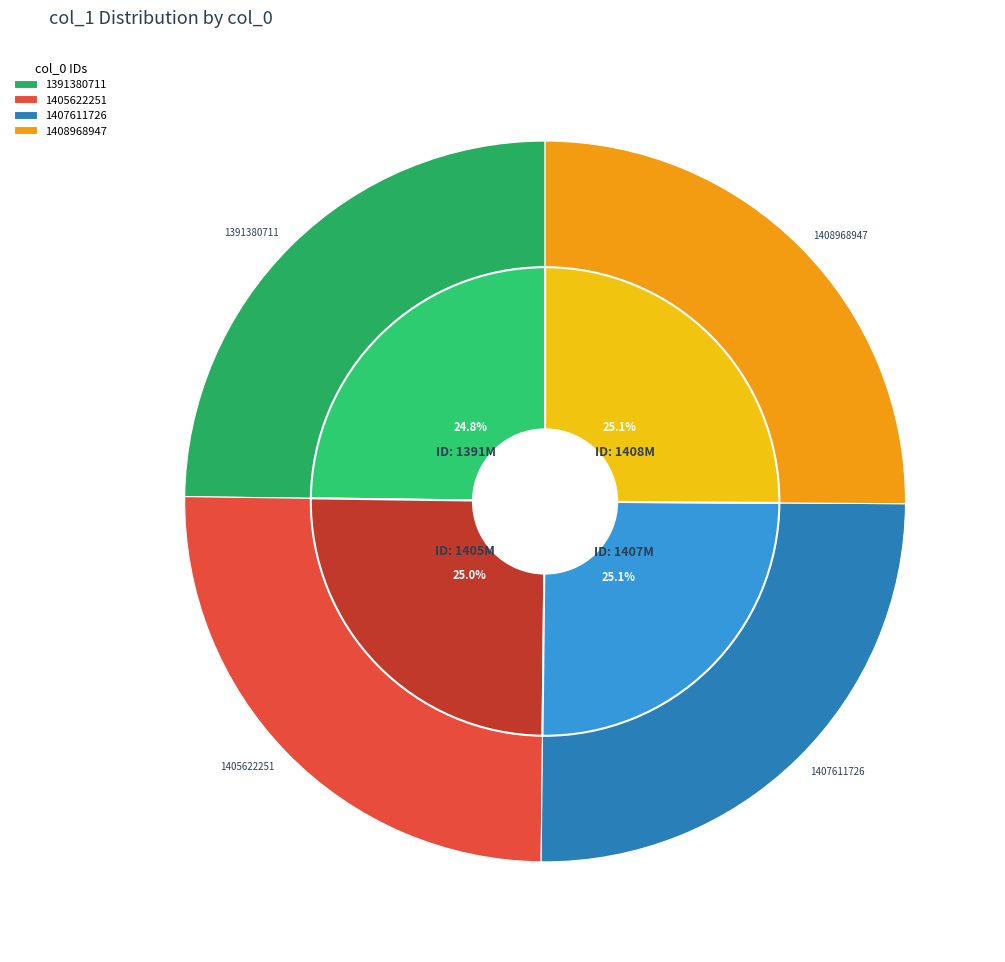

How many segments does this pie chart have?

4